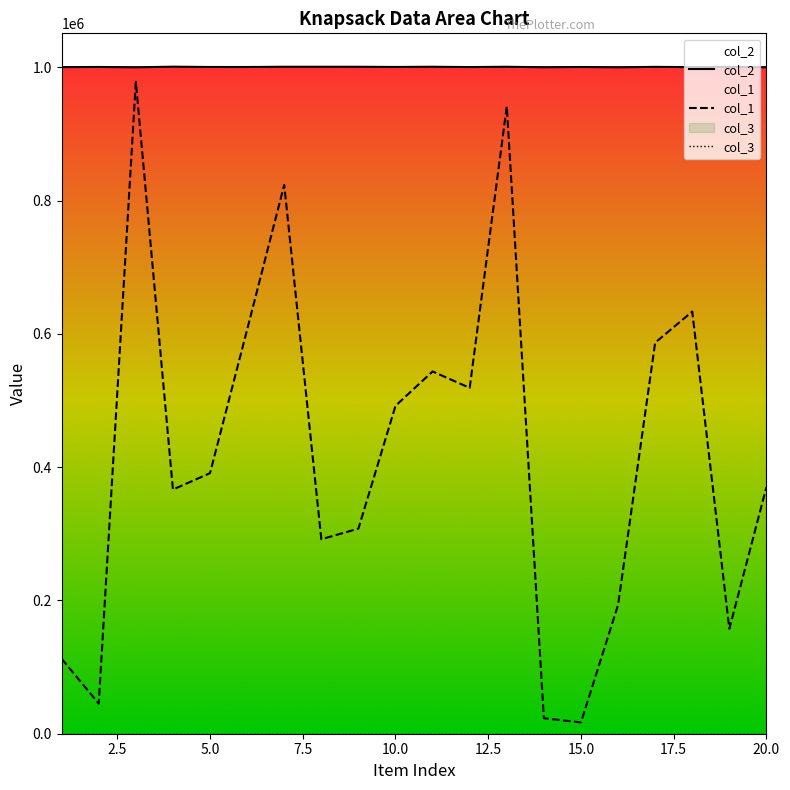

What is the spread (max minus min) of values at 6?

394155